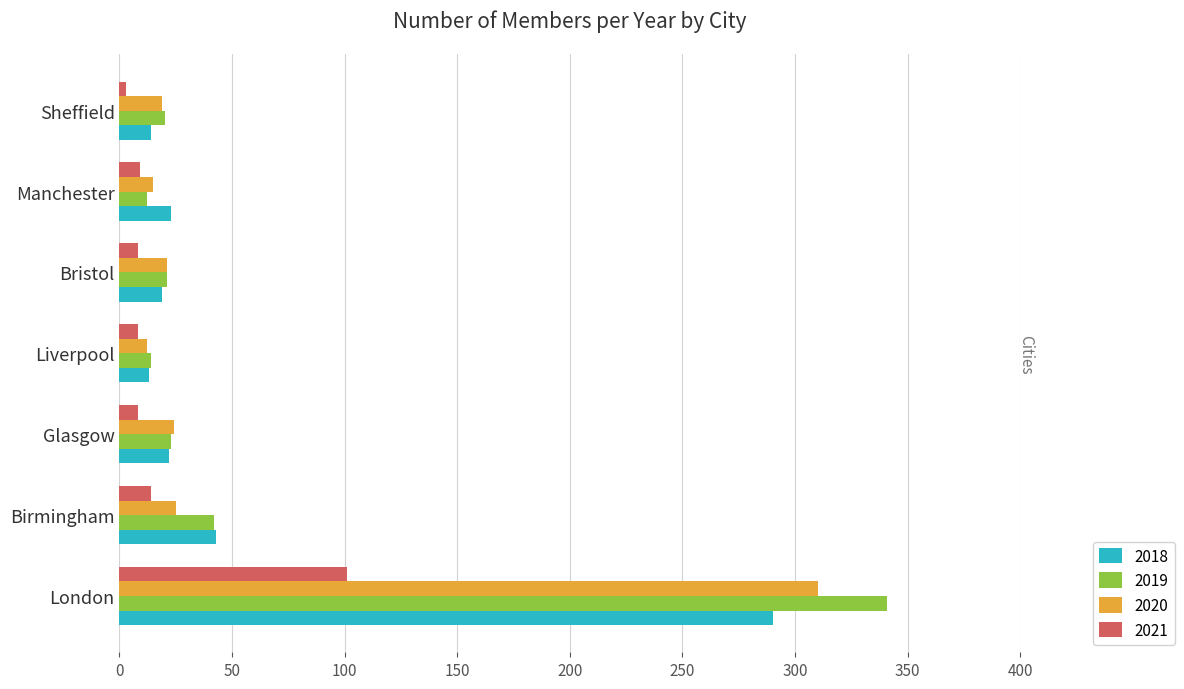

At how many categories does at least one series exceed 130?

1